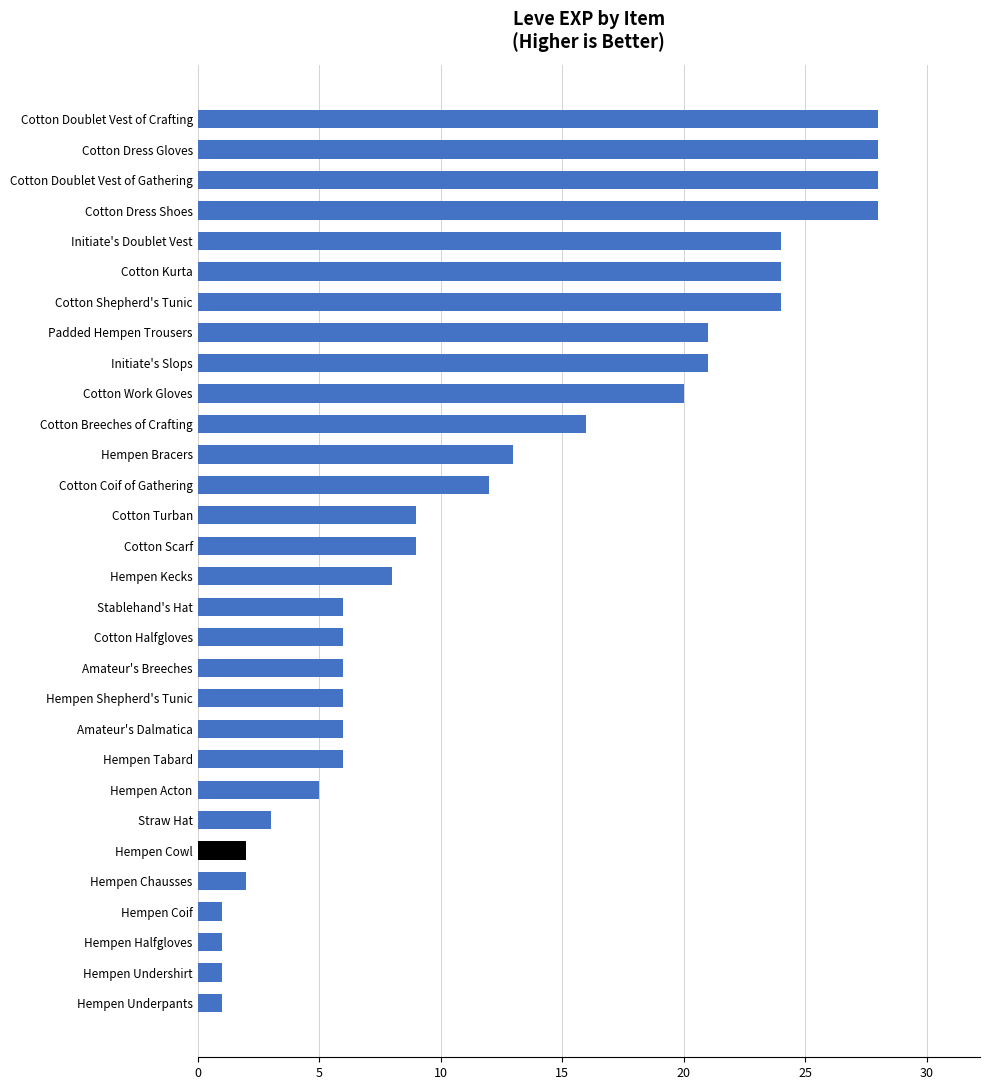

What is the ratio of the value at Hempen Kecks to the value at Amateur's Breeches?

1.3